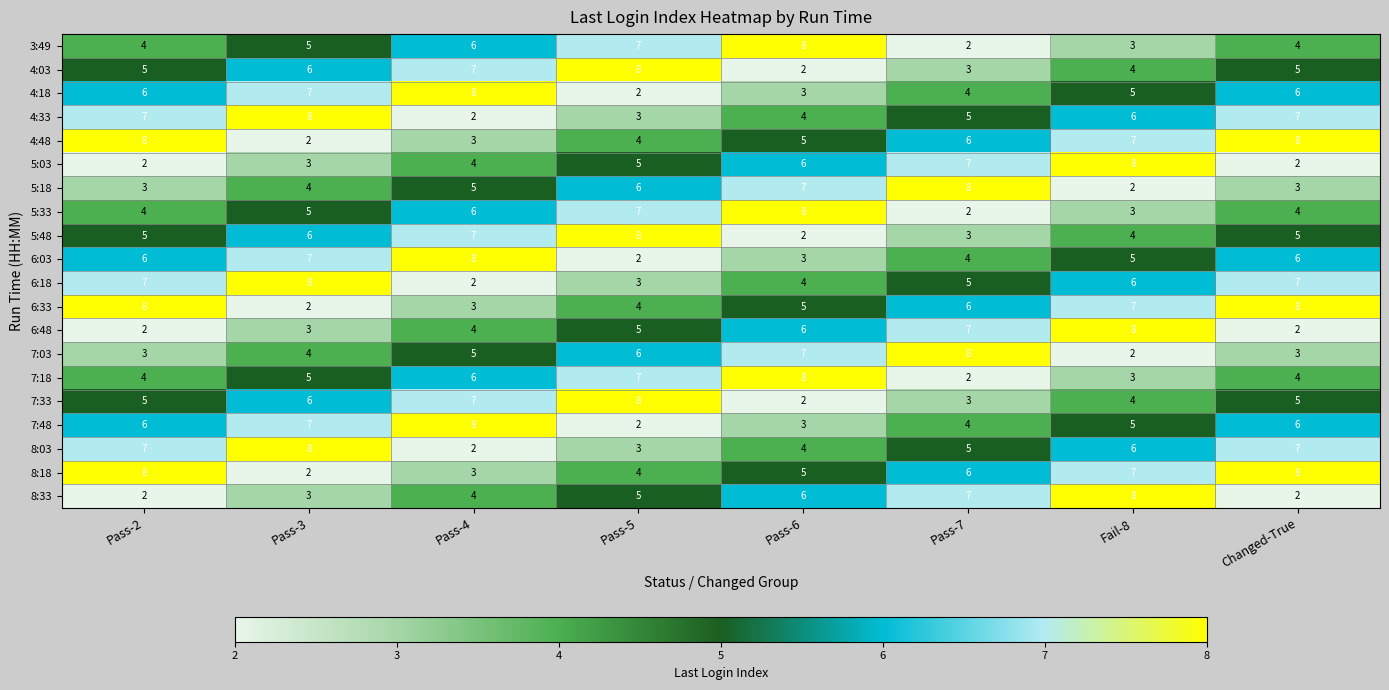

What is the difference between the maximum and minimum values in the 6:48 series?

6